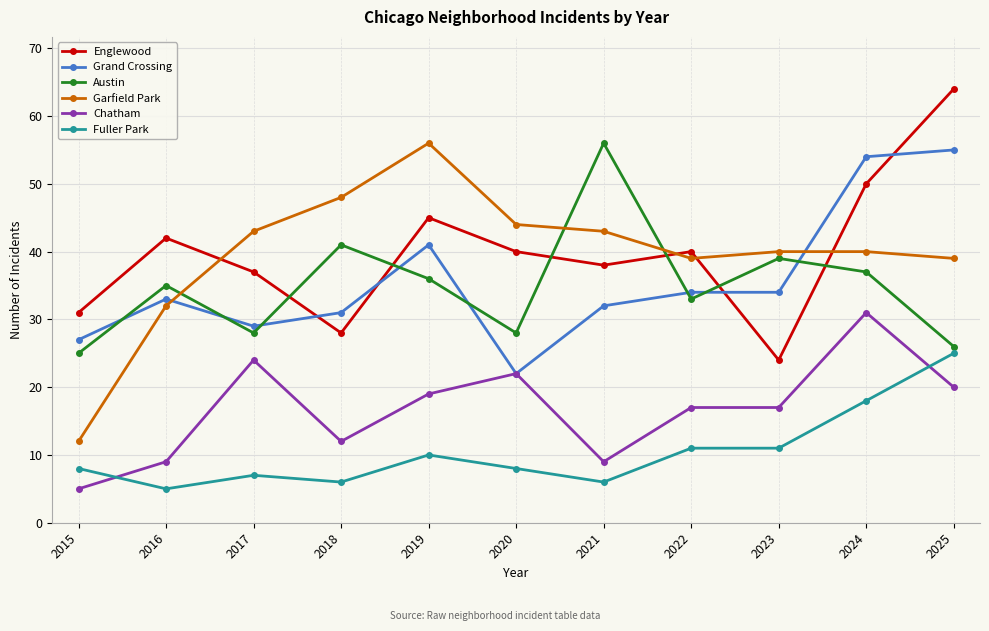

How many lines are shown in the chart?

6